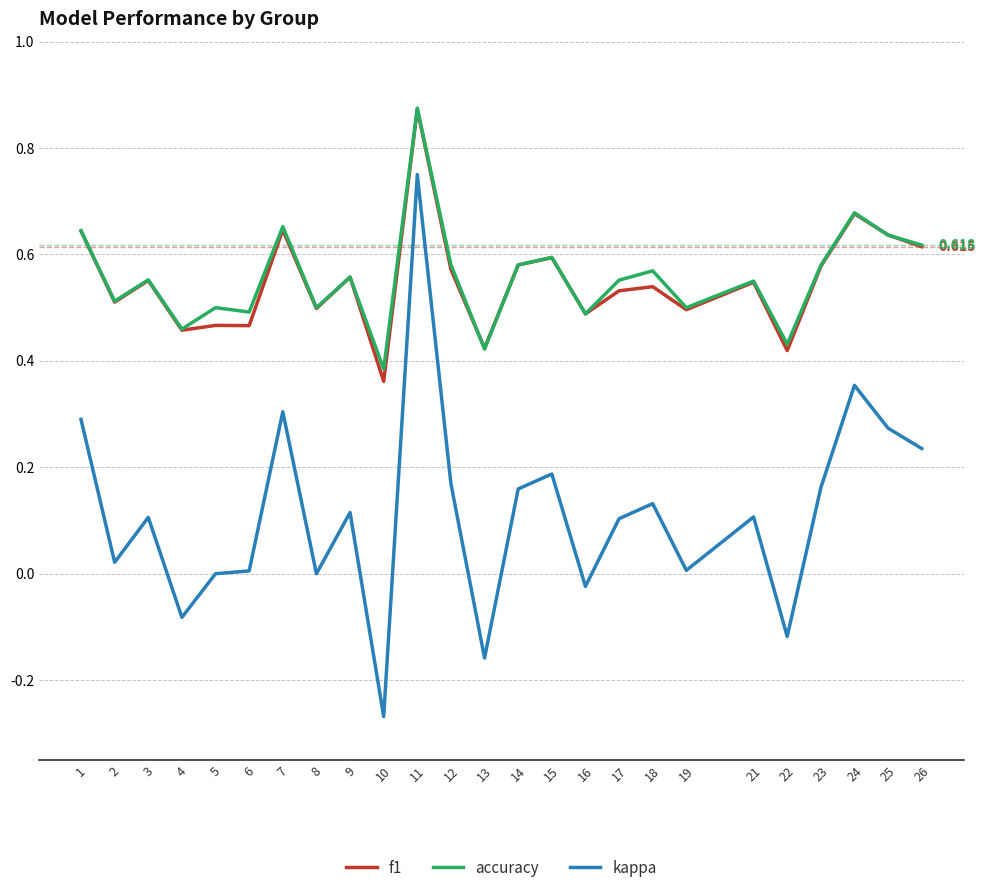

Is the value of f1 at 11 greater than the value of accuracy at 2?

Yes